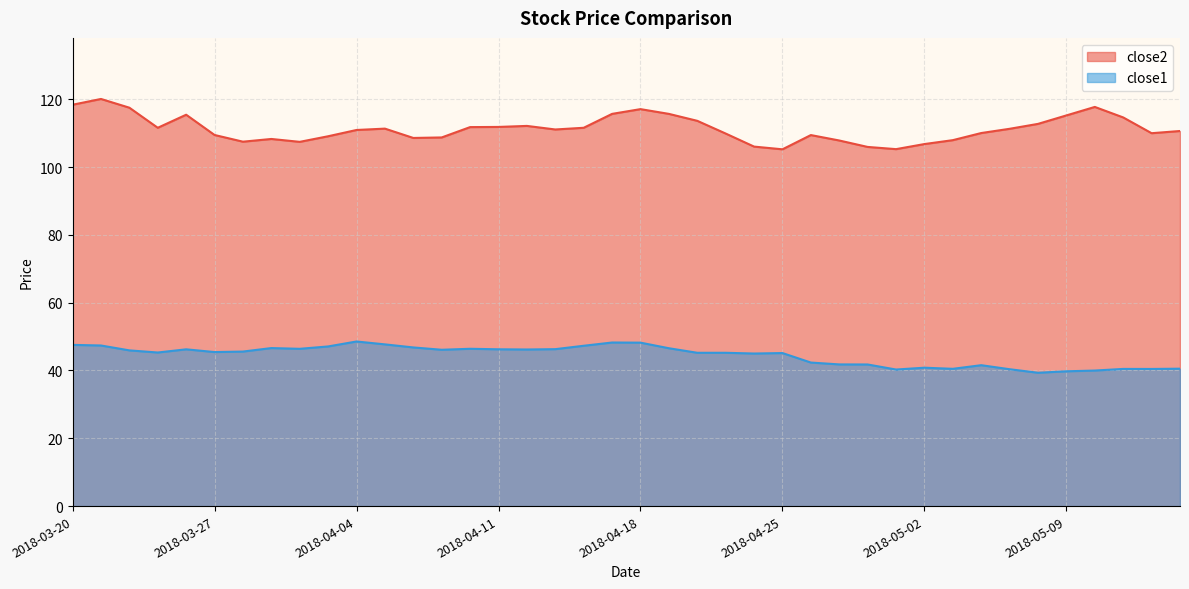

Reading left to right, what are all the values shown in this chart?

close2: 118.4	120.1	117.5	111.6	115.4	109.5	107.5	108.3	107.4	109.1	110.9	111.3	108.6	108.7	111.8	111.8	112.1	111.1	111.6	115.7	117.1	115.7	113.6	109.9	106.0	105.2	109.4	107.8	105.9	105.3	106.8	107.9	110.0	111.3	112.7	115.2	117.7	114.6	110.0	110.6
close1: 47.5	47.4	45.9	45.3	46.2	45.4	45.6	46.6	46.4	47.1	48.5	47.7	46.8	46.1	46.4	46.2	46.2	46.3	47.3	48.2	48.2	46.6	45.2	45.2	45.0	45.1	42.3	41.8	41.8	40.3	40.8	40.5	41.6	40.4	39.3	39.8	40.0	40.5	40.4	40.5